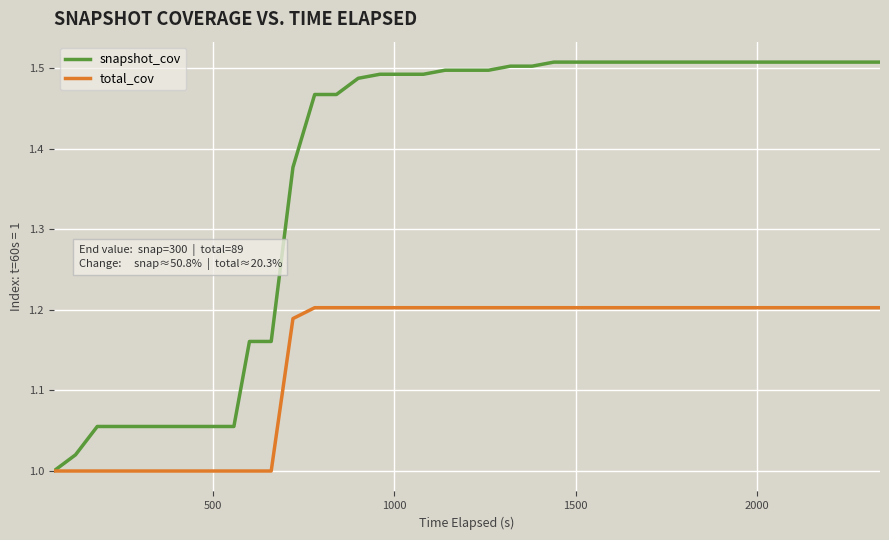

List the series in order of their overall mean, highest first.

snapshot_cov, total_cov